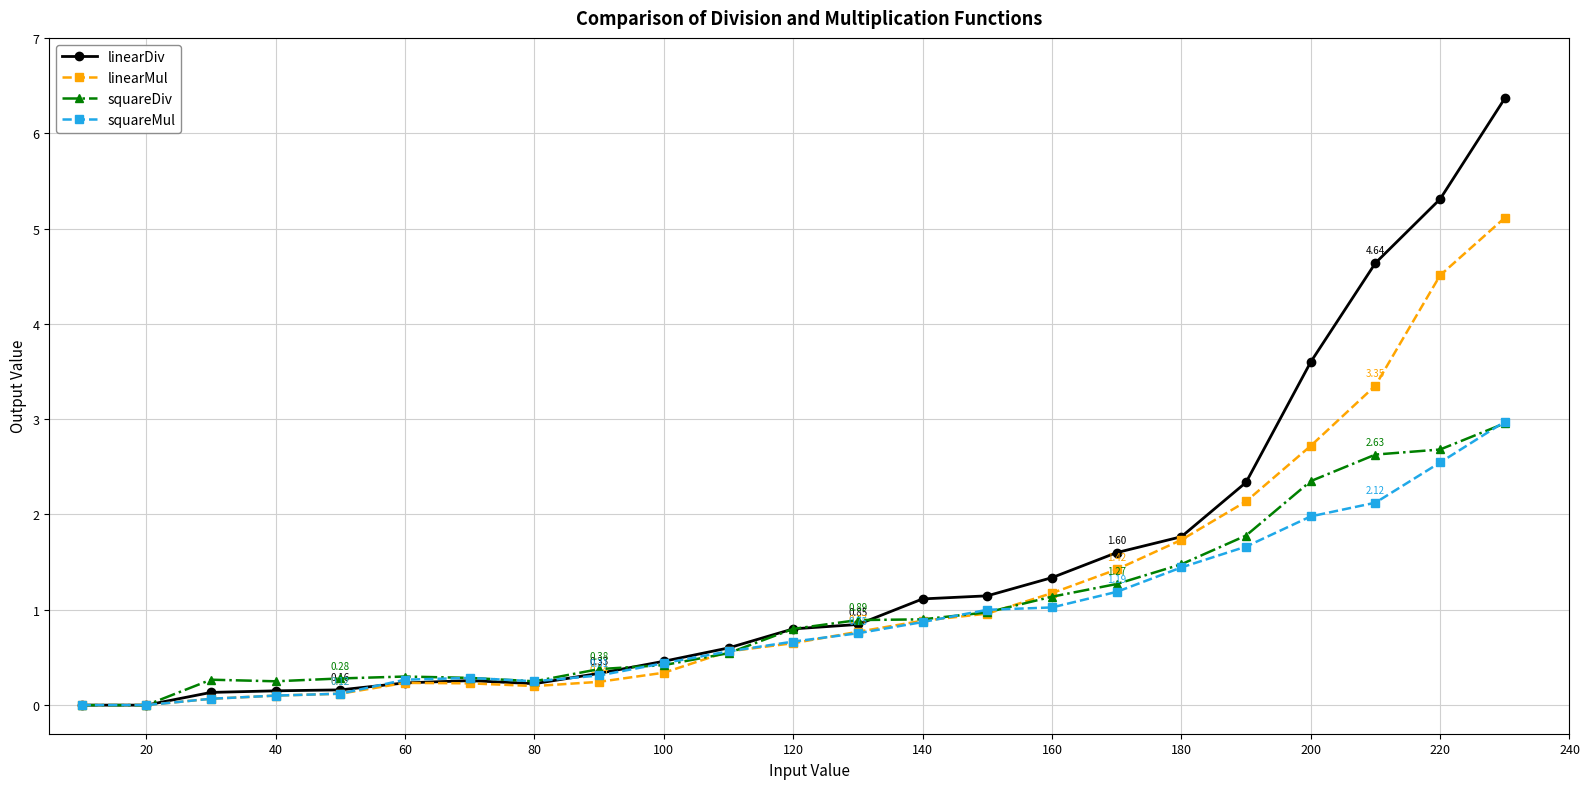

What is the difference between the second highest and minimum values in the squareMul series?

2.5